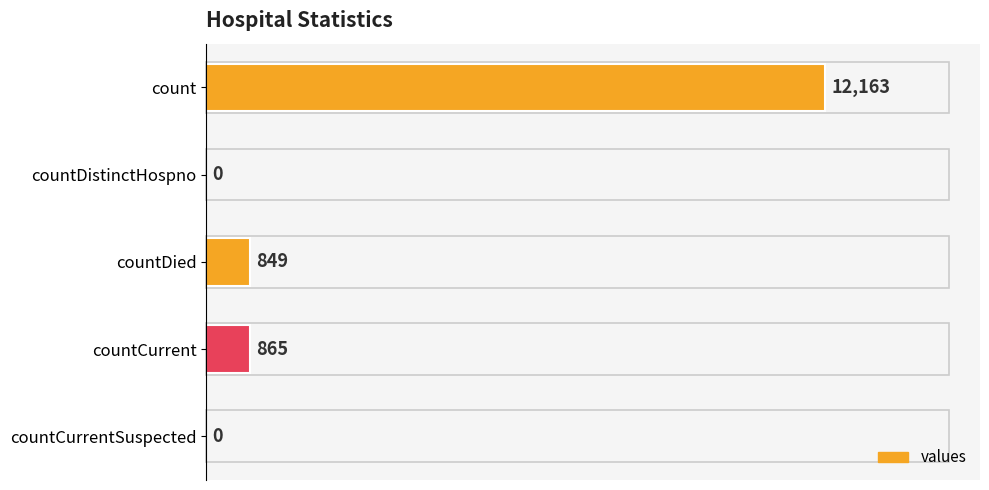

Reading top to bottom, extract all data points from this chart.

count=12163	countDistinctHospno=0	countDied=849	countCurrent=865	countCurrentSuspected=0